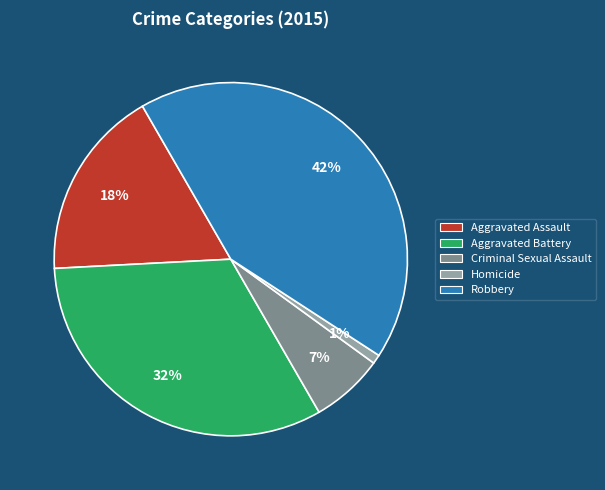

True or false: Aggravated Battery accounts for 27% of the total.

False